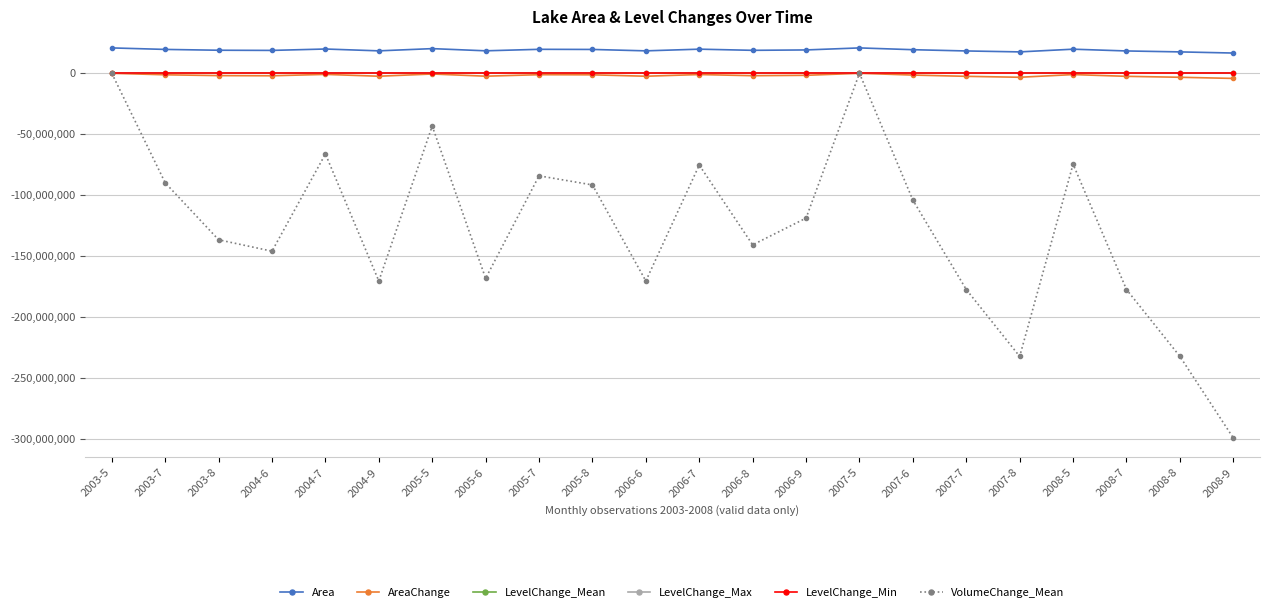

Which series has the largest range (max minus min)?

VolumeChange_Mean